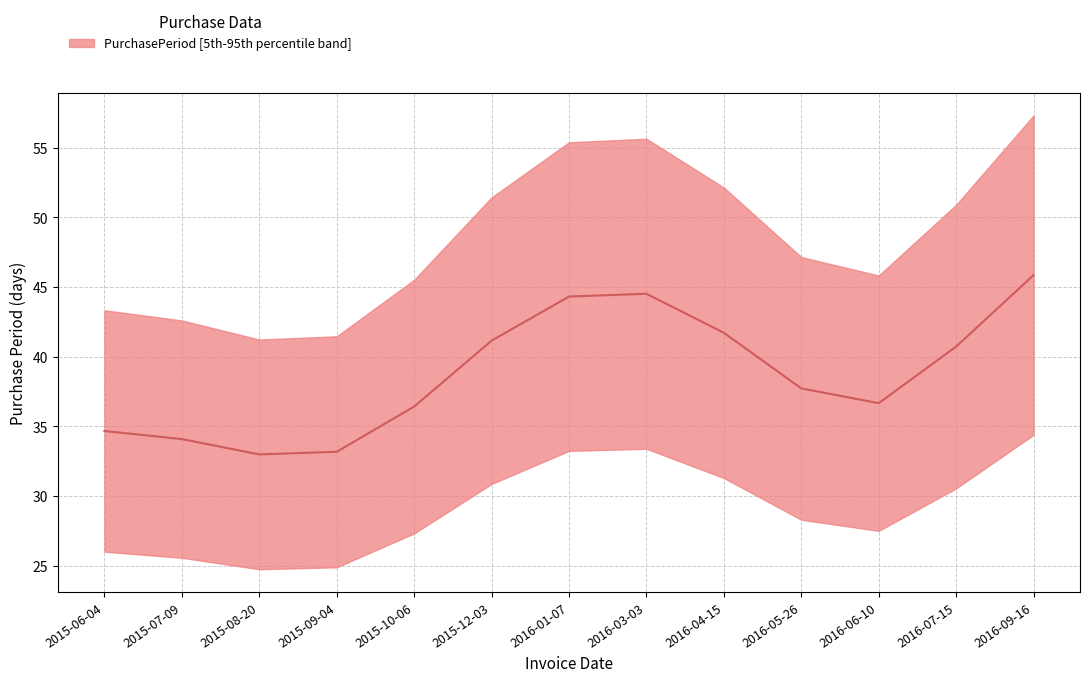

What position from the right is 2015-09-04?

10